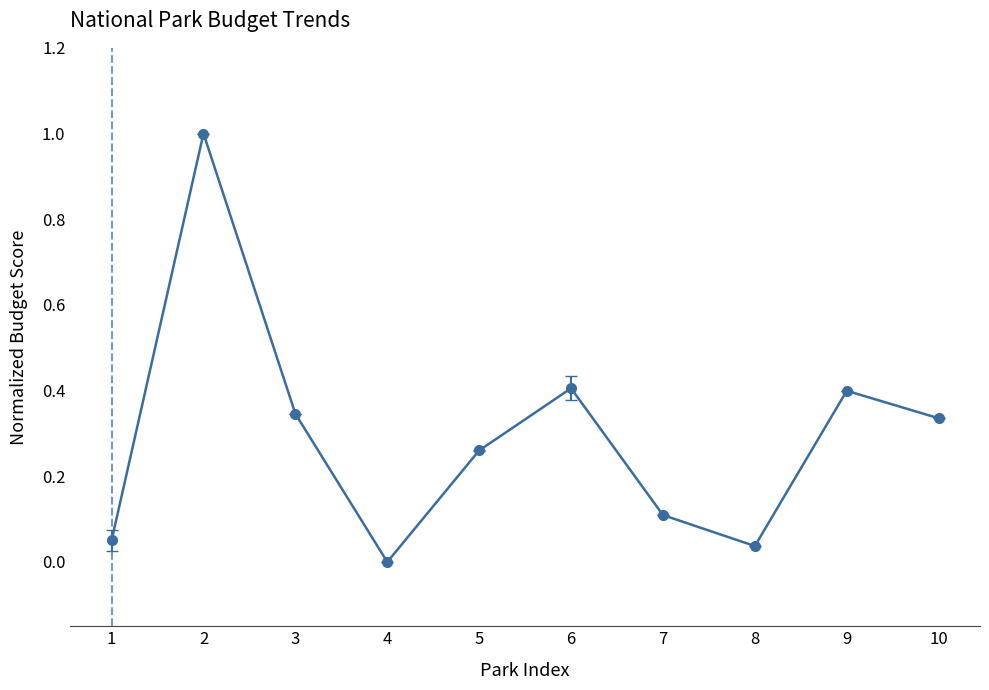

Is it true that the value at 4 is 0.0?

True